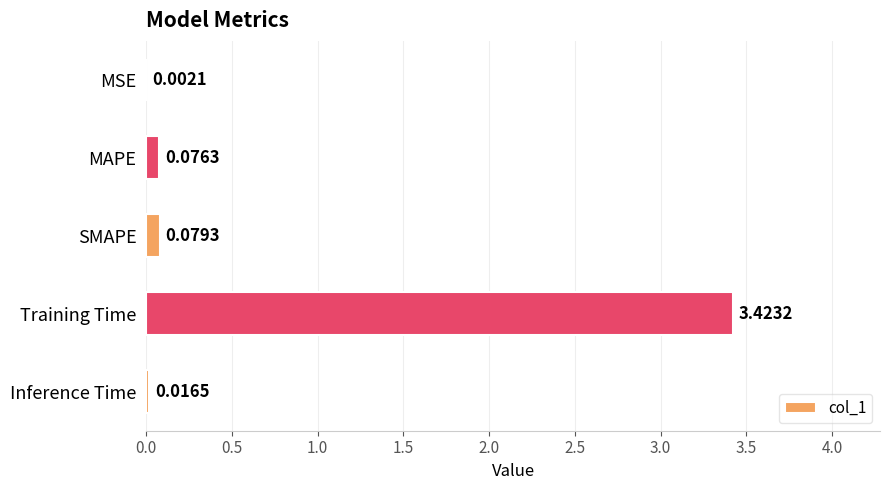

Between MAPE and SMAPE, which is larger?

SMAPE